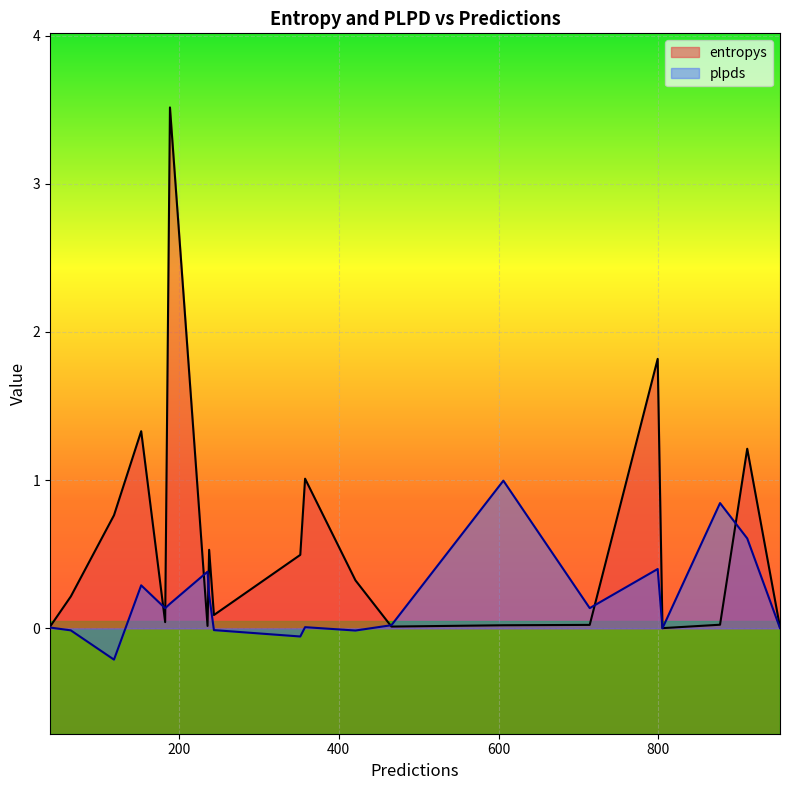

How many intersections are there between entropys and plpds?

10